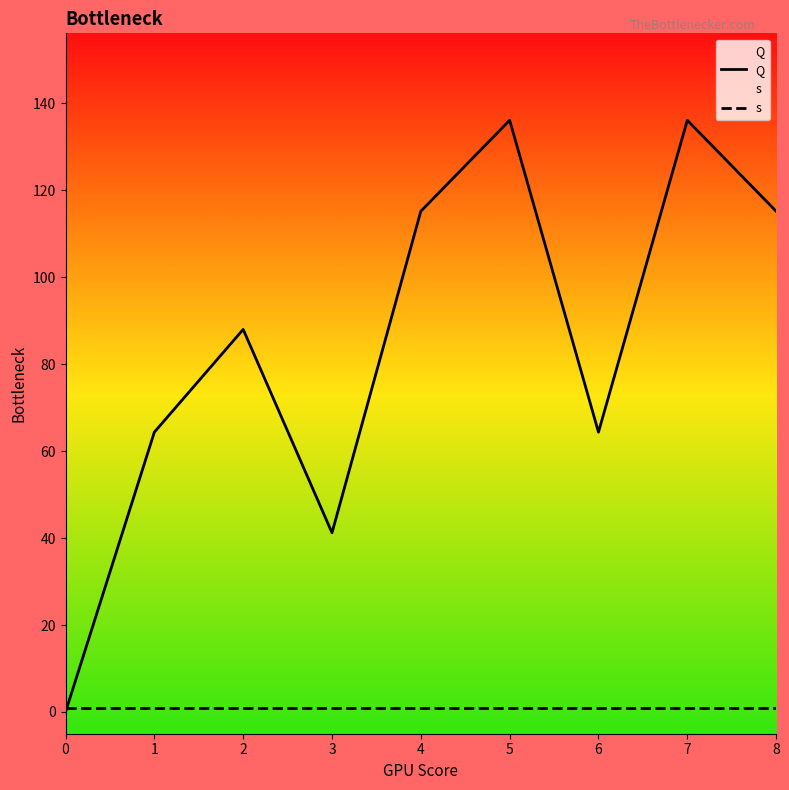

Reading left to right, what are all the values shown in this chart?

Q: 0.0	64.4	88.0	41.2	115.2	136.1	64.4	136.1	115.2
s: 1.0	1.0	1.0	1.0	1.0	1.0	1.0	1.0	1.0